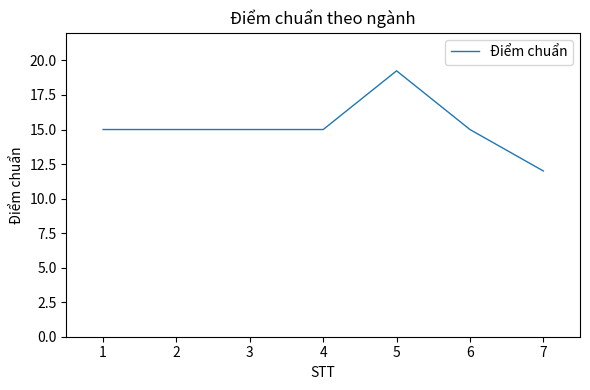

Does the chart have visible grid lines?

No